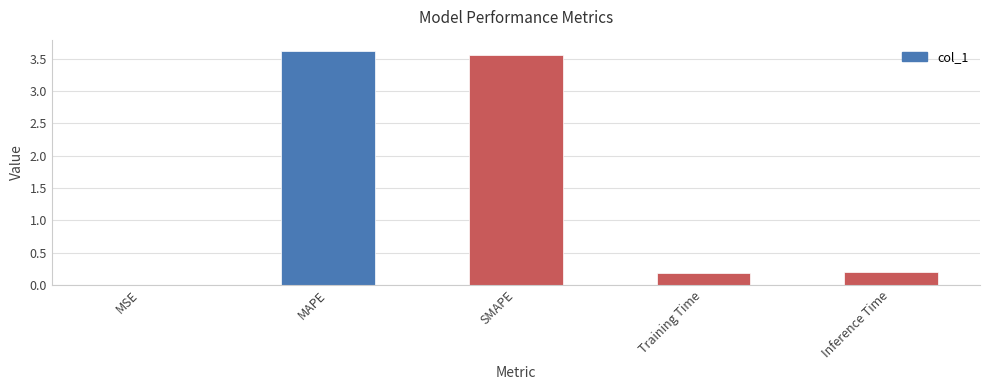

Is it true that the value at Training Time is 0.2?

True